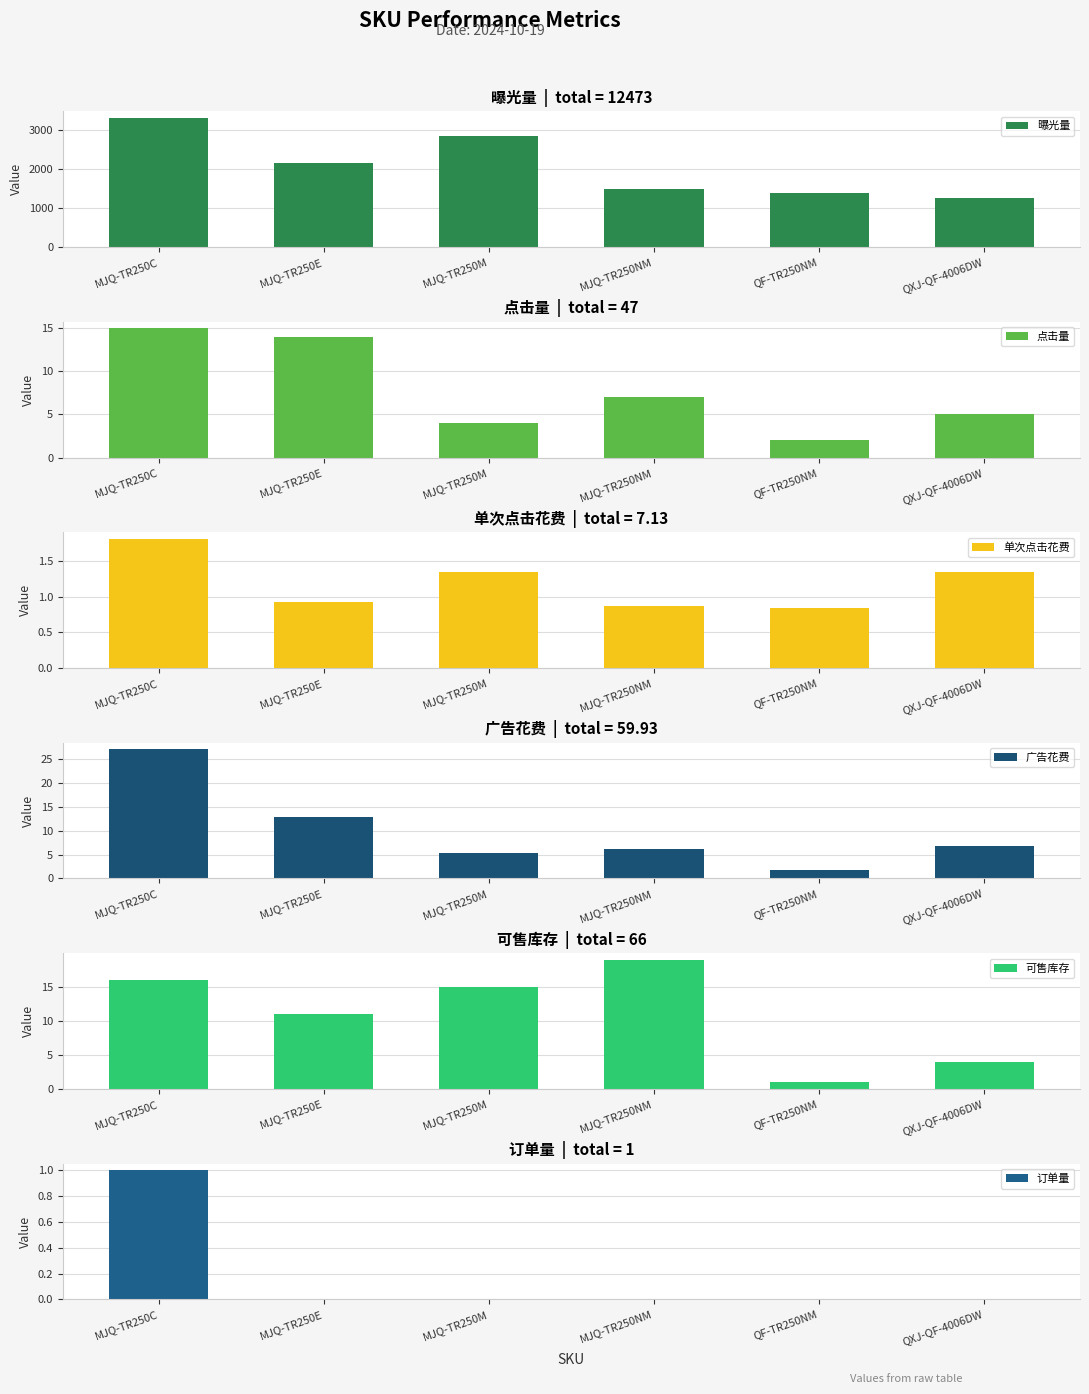

What is the label of the 5th bar from the right?

MJQ-TR250E